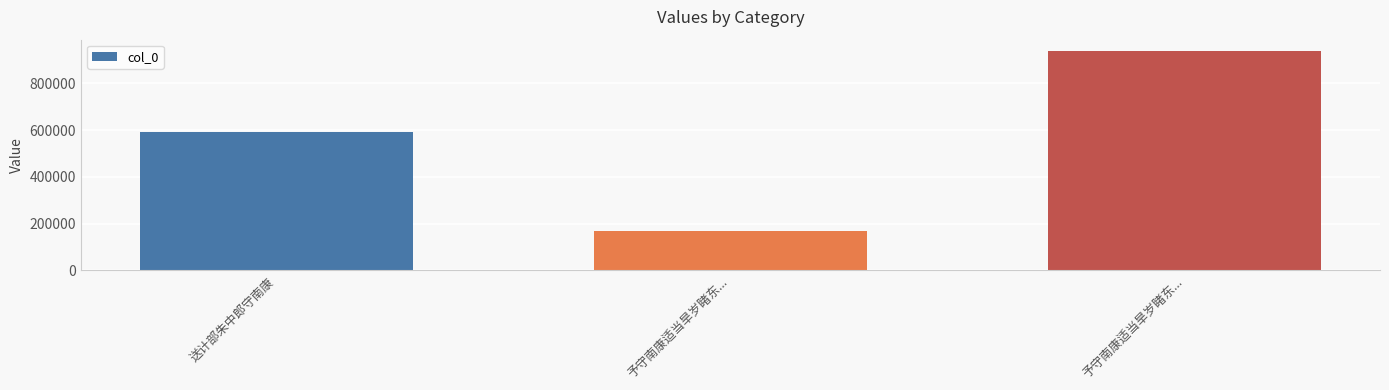

Reading left to right, transcribe all the data shown in this chart.

送计部朱中郎守南康=593931	予守南康适当旱岁睹东...=169735	予守南康适当旱岁睹东...=940508